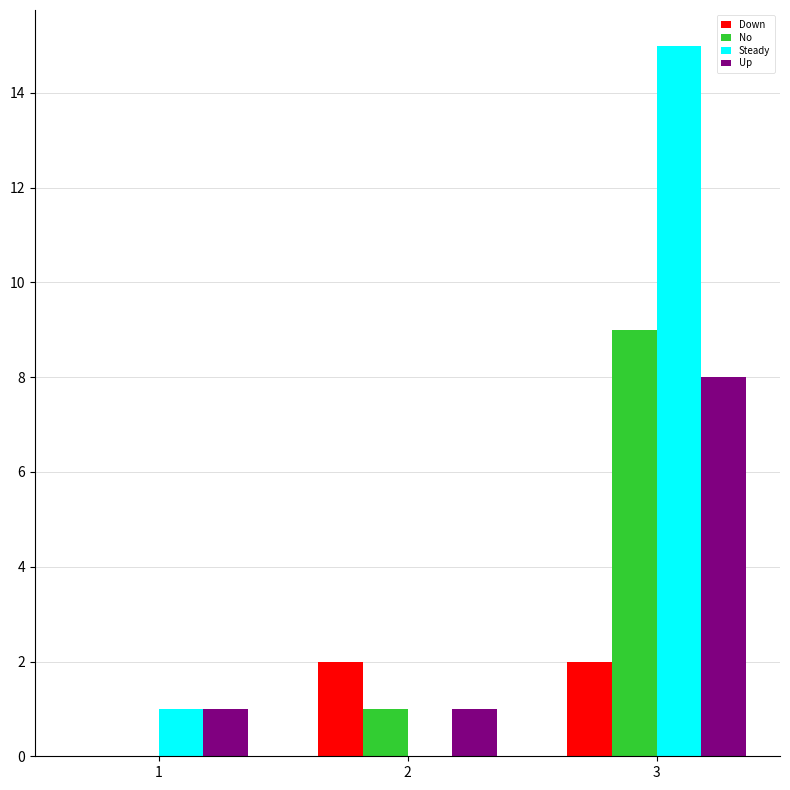

Is it true that No equals -6 at 1?

False